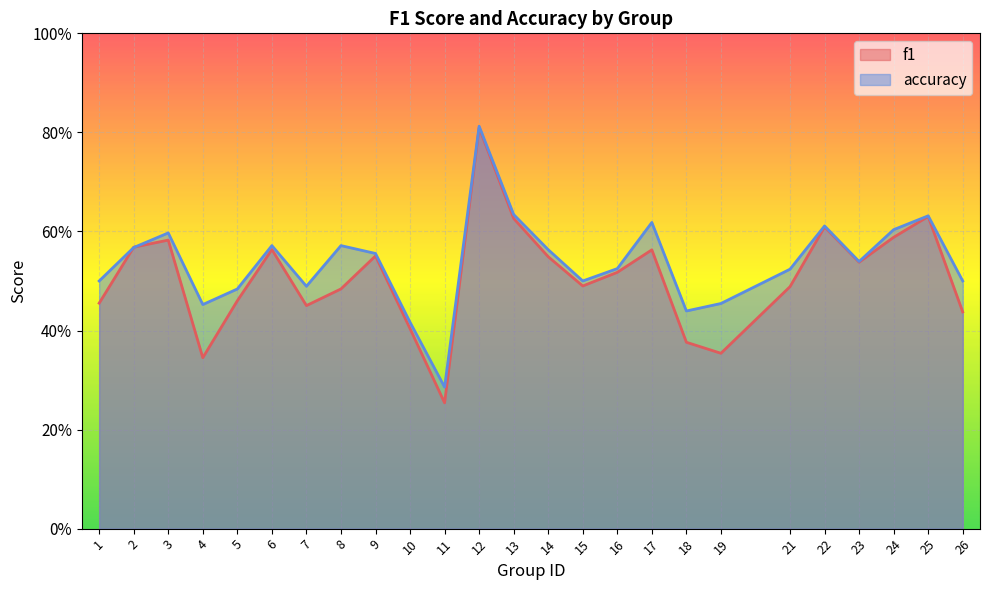

True or false: f1 and accuracy intersect in this chart.

True